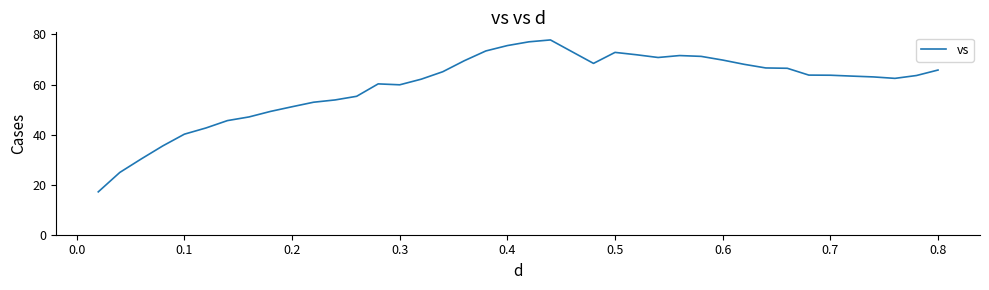

Count the number of data series in this chart.

1